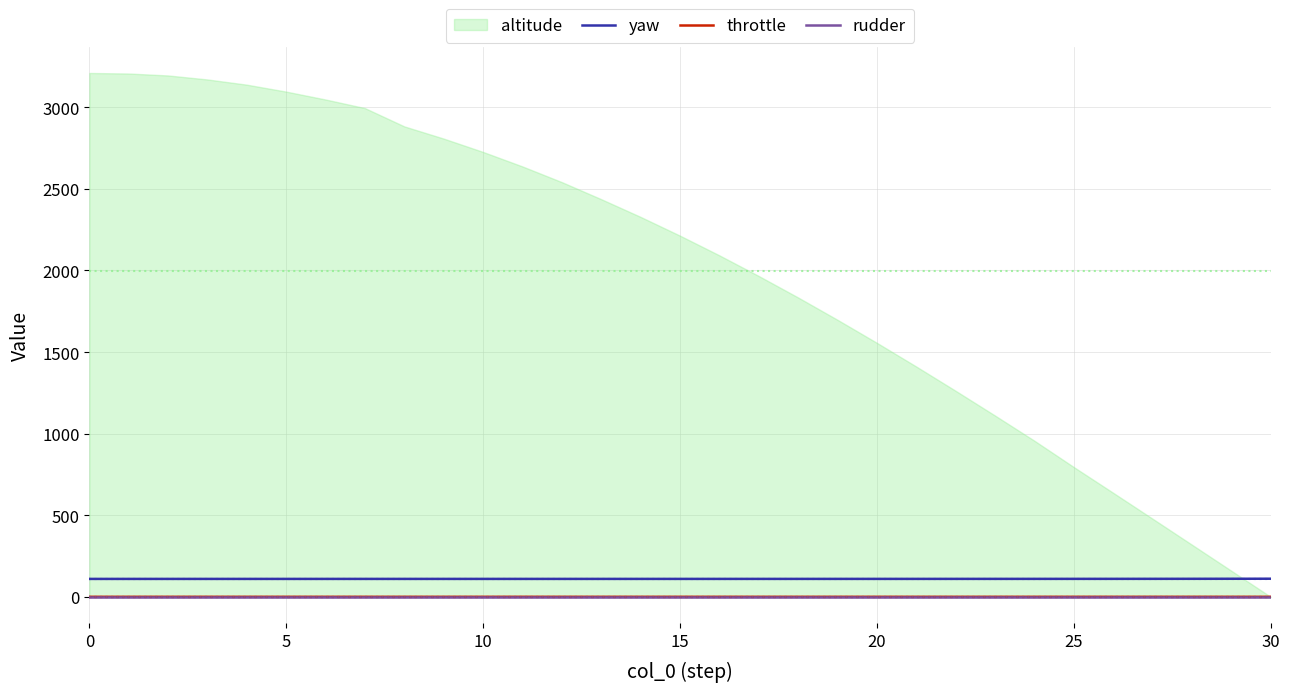

True or false: rudder has a value of 0.0 at 19.

True